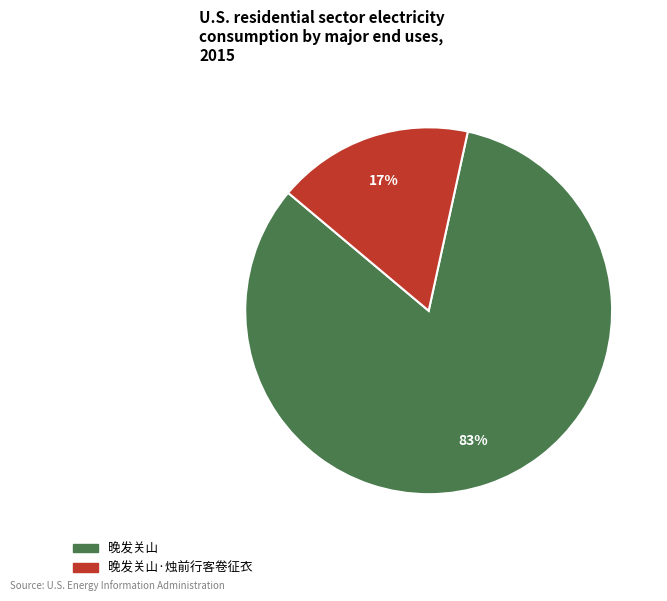

How many slices are in this pie chart?

2